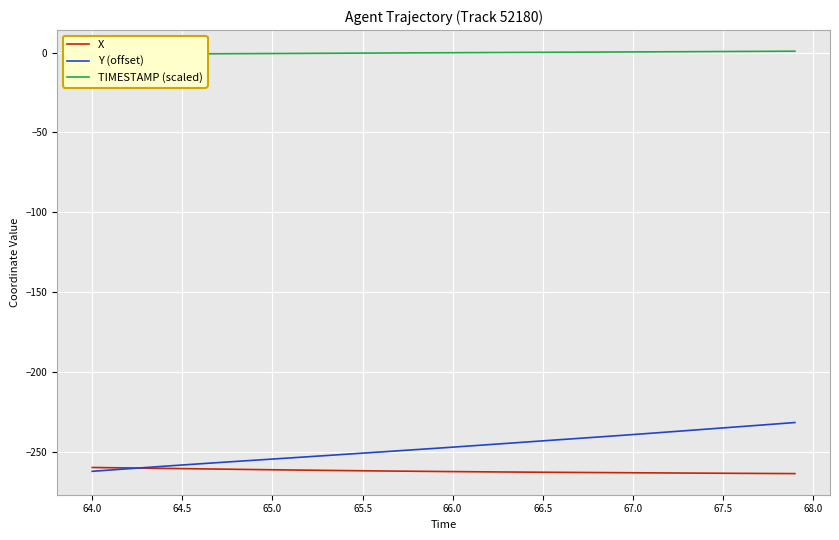

Is the value of Y (offset) at 65.0 greater than the value of X at 66.0?

Yes